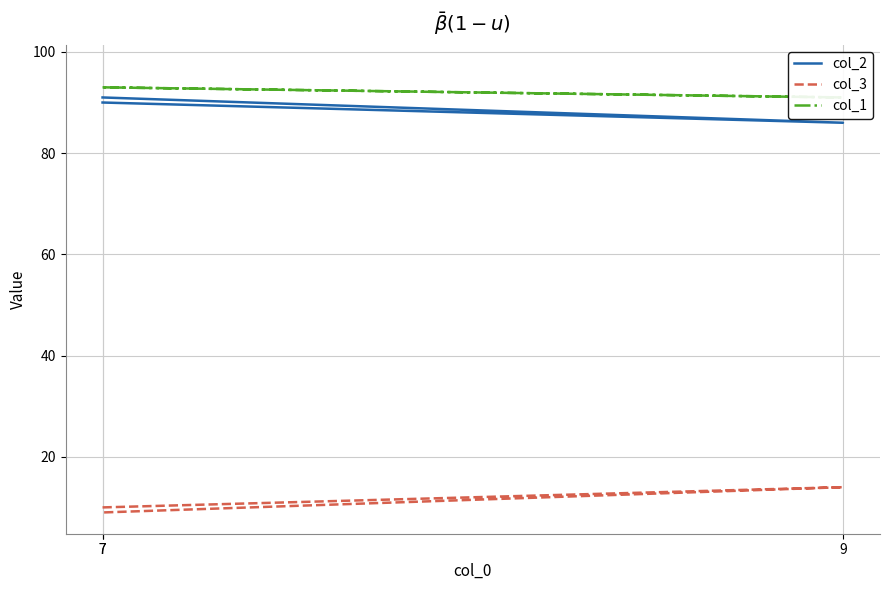

Which series changed the most between 7 and 7?

col_2